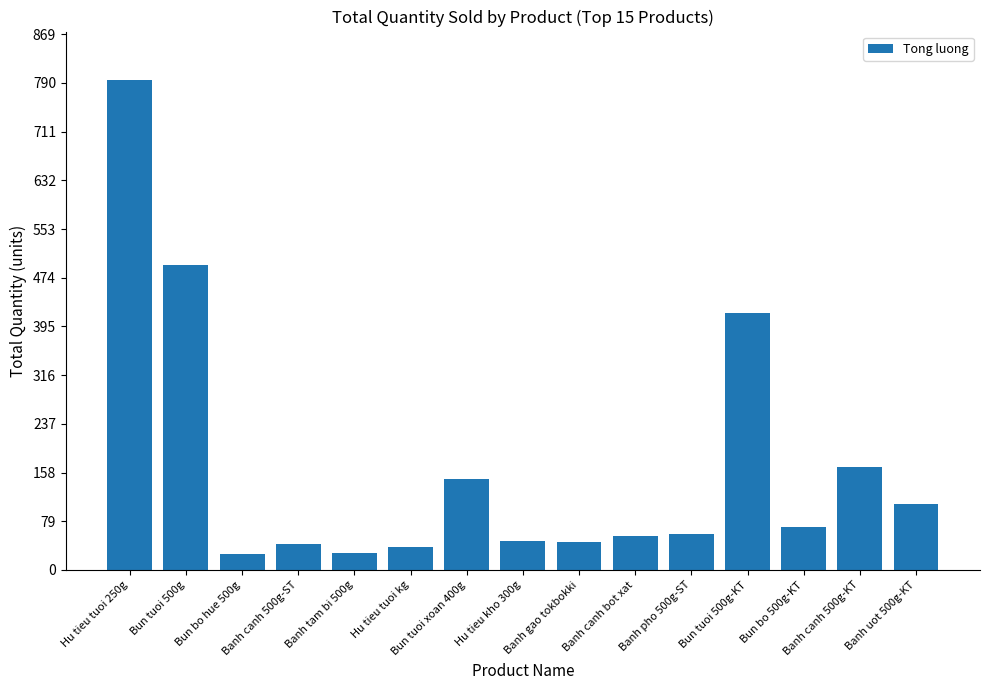

What is the change in value from Banh canh bot xat to Banh canh 500g-KT?

+112